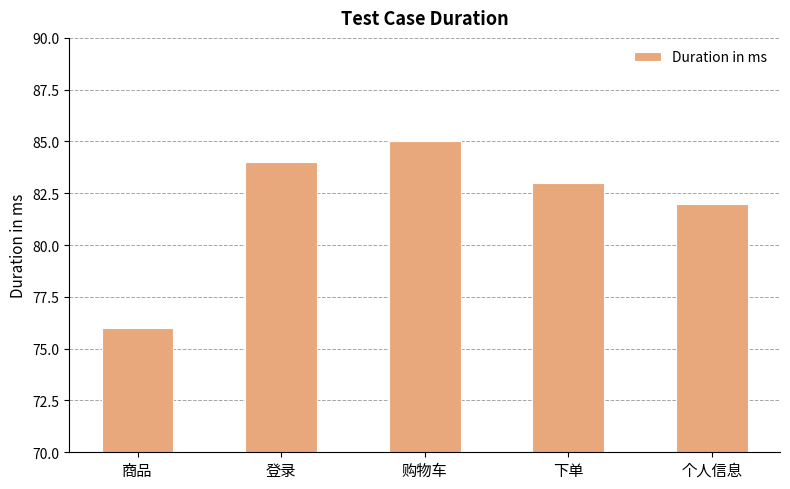

Between 下单 and 购物车, which is larger?

购物车